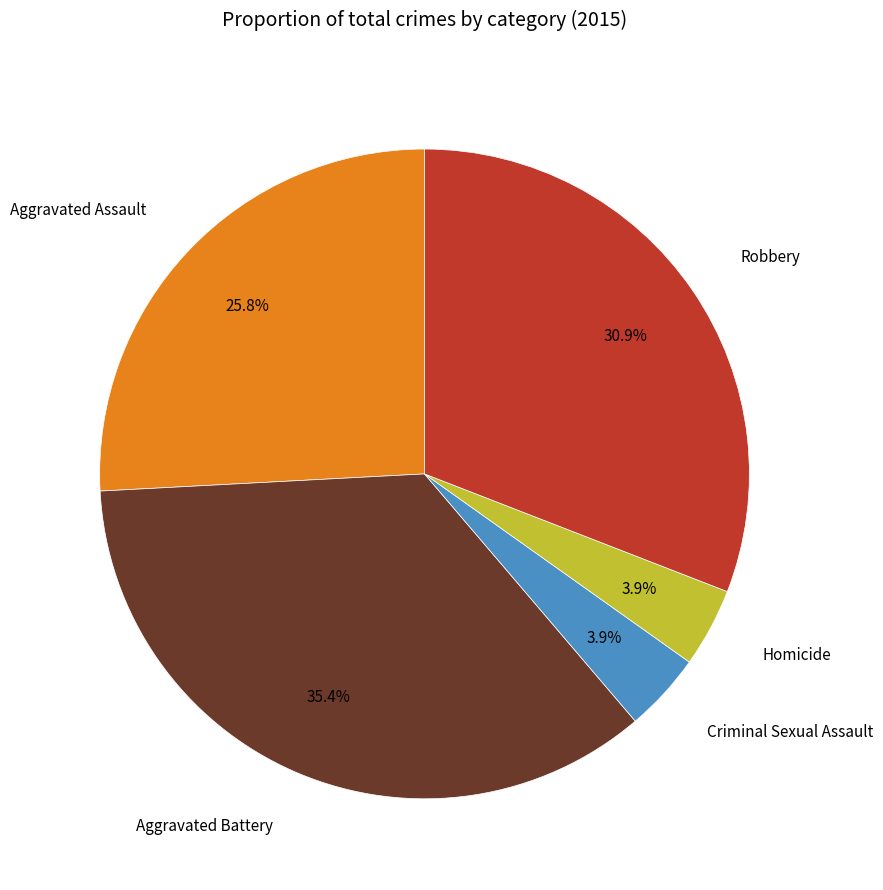

Is it true that Aggravated Battery is 24% of the pie?

False